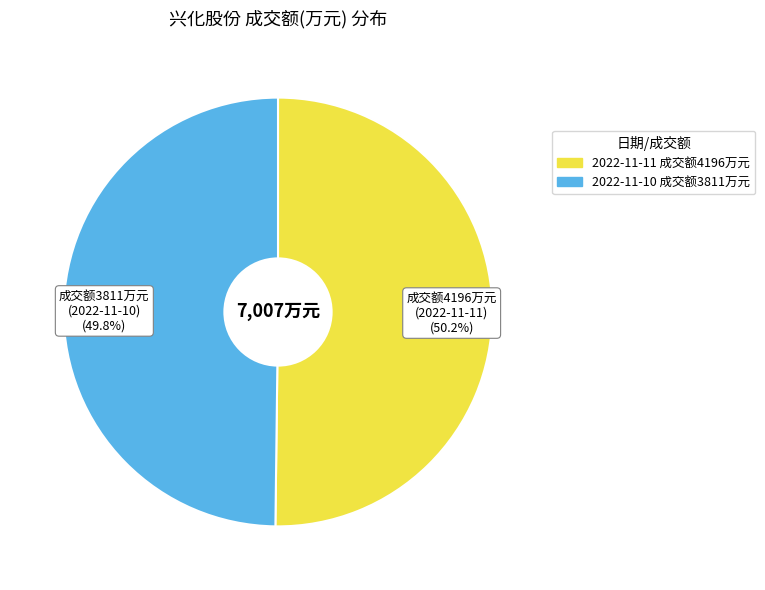

How many slices are in this pie chart?

2